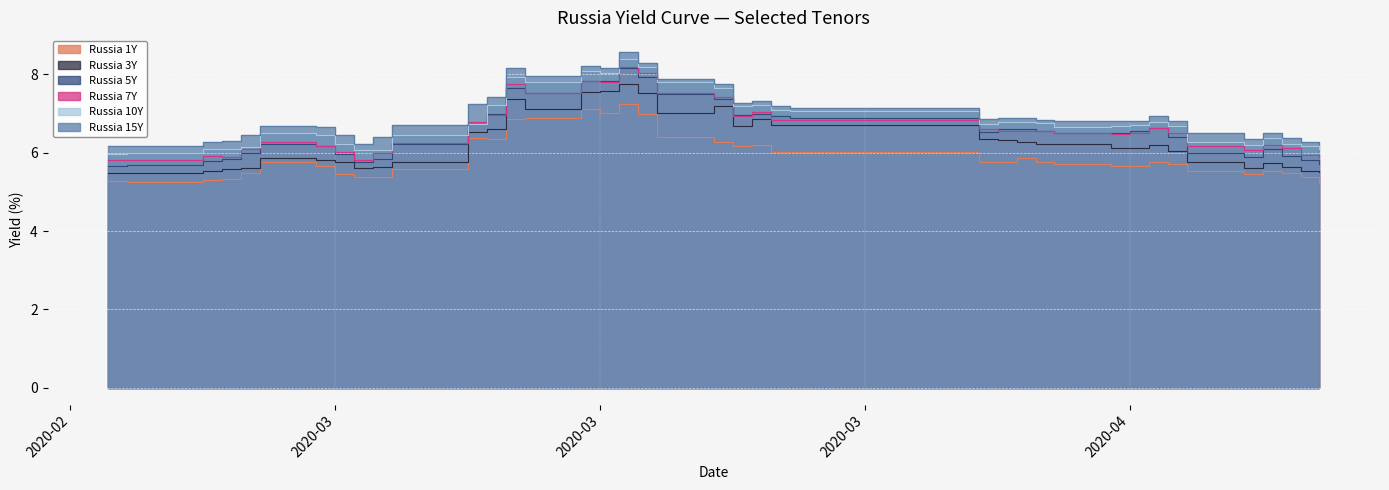

How many data points does each series have?

40